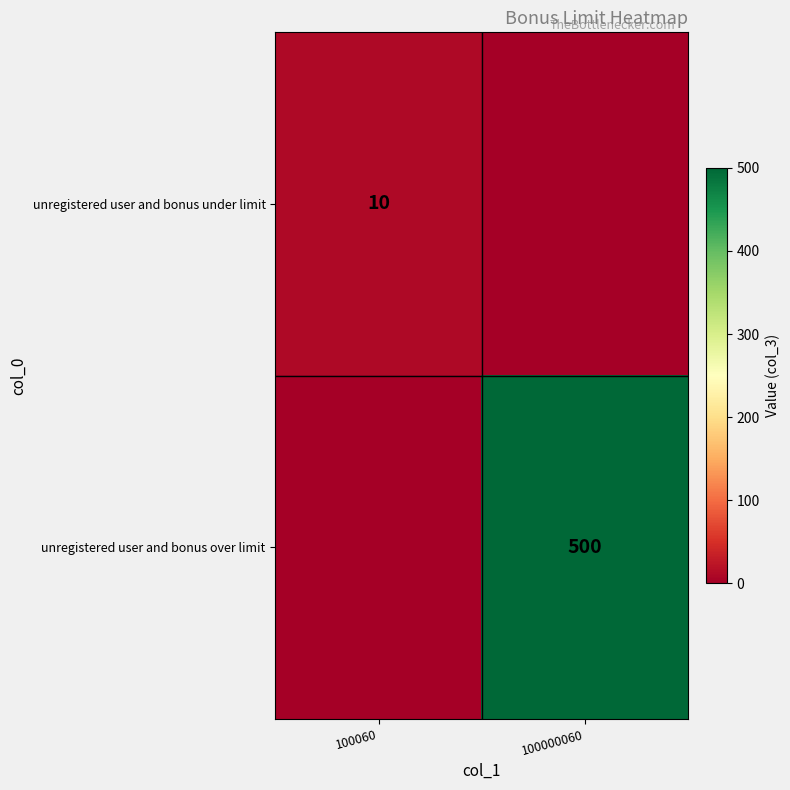

Is it true that unregistered user and bonus under limit equals 6 at 100060?

False